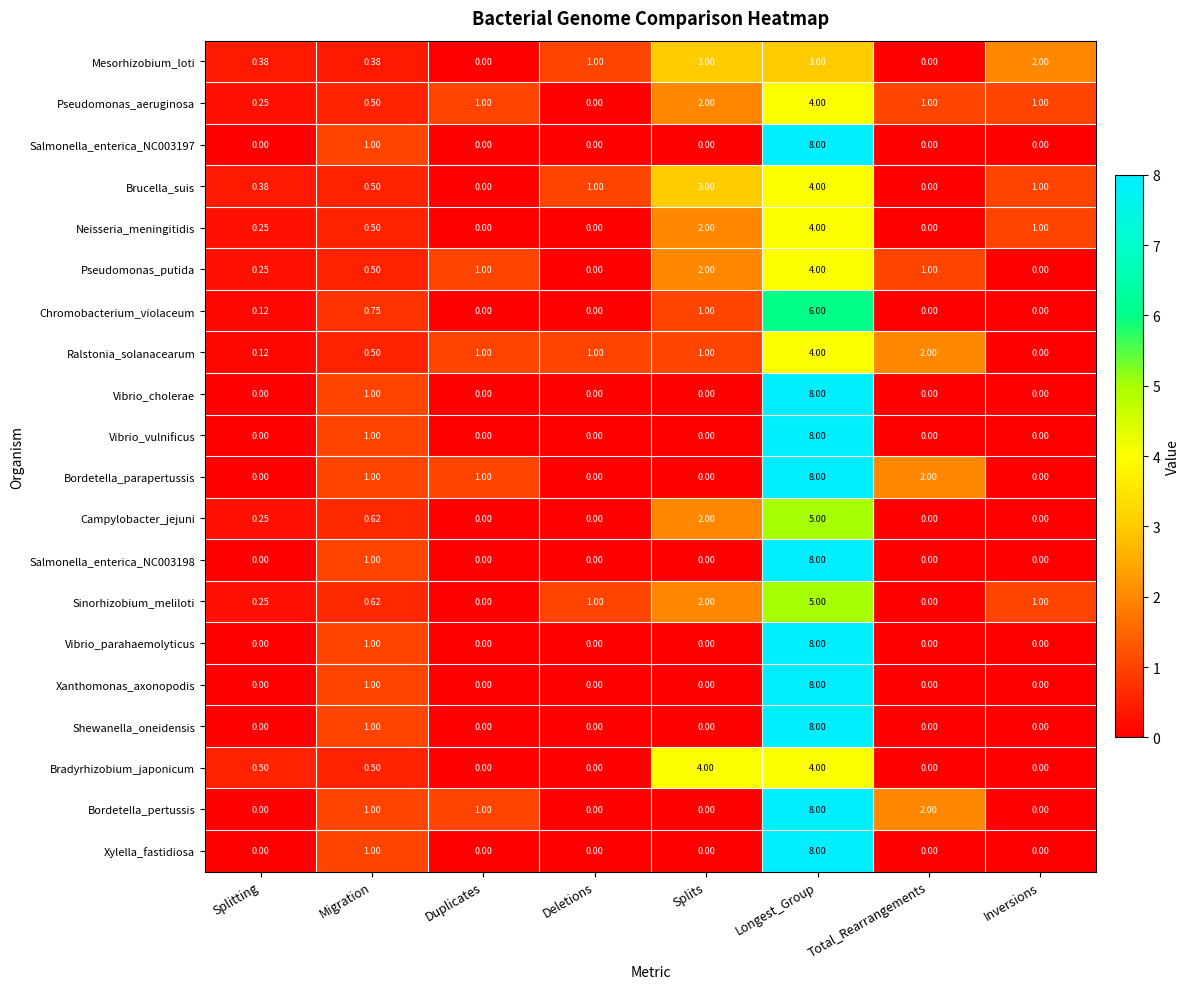

Which category has the highest value in the Vibrio_parahaemolyticus series?

Longest_Group